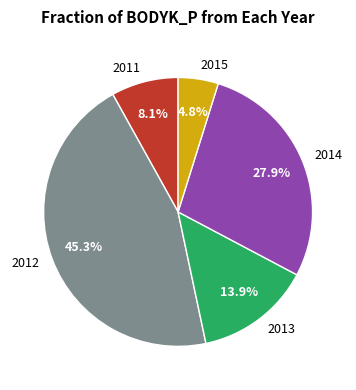

Is 2012 the majority of the pie?

No